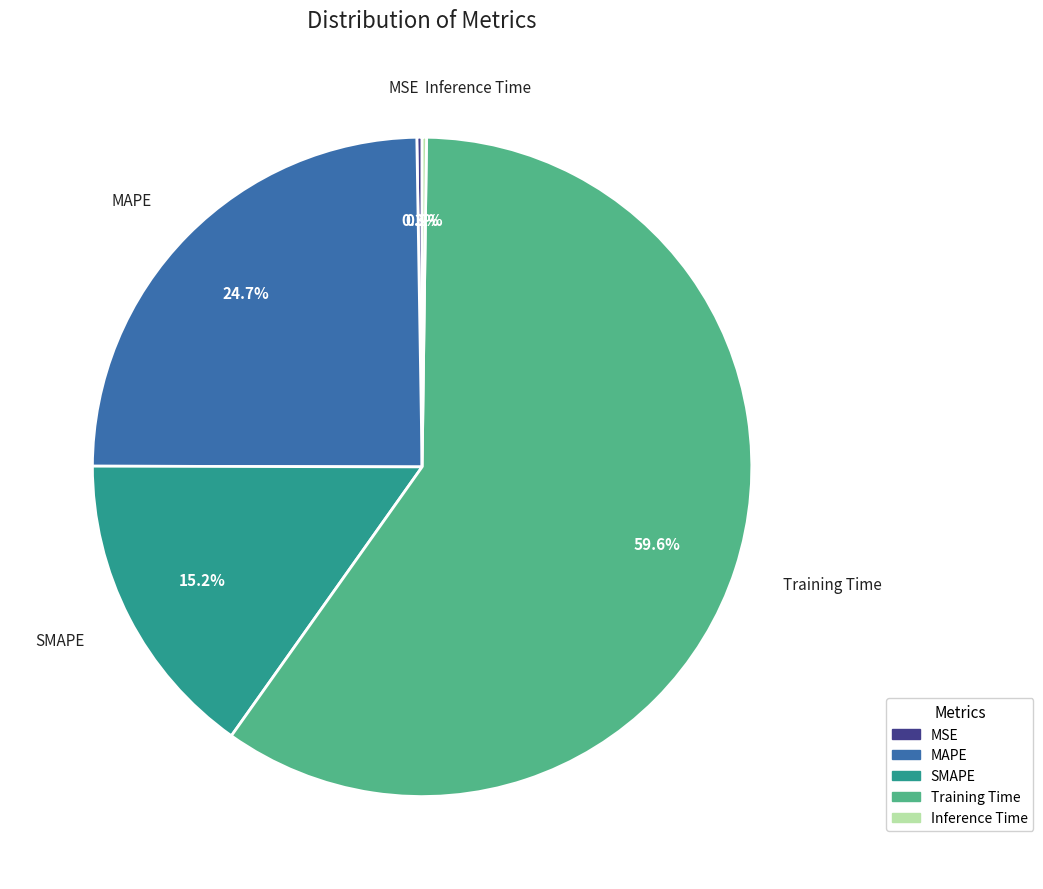

Is there any slice that represents more than half of the pie?

Yes